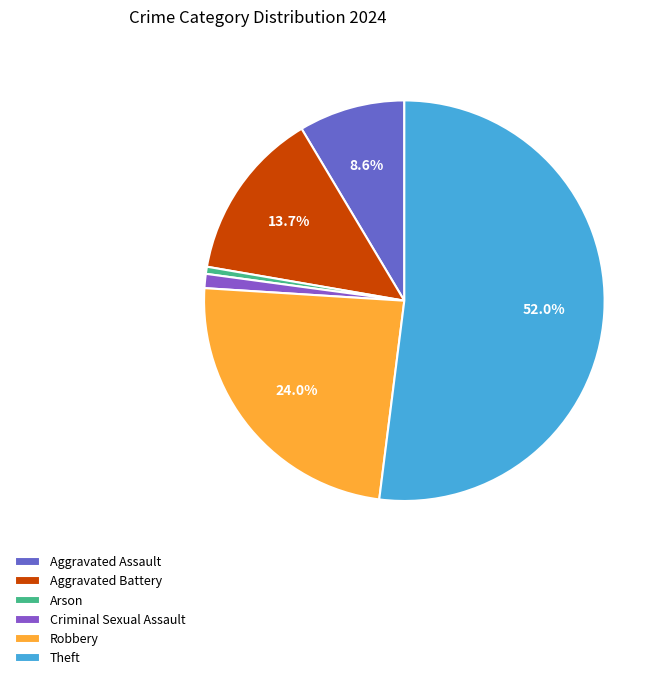

How many slices are in this pie chart?

6